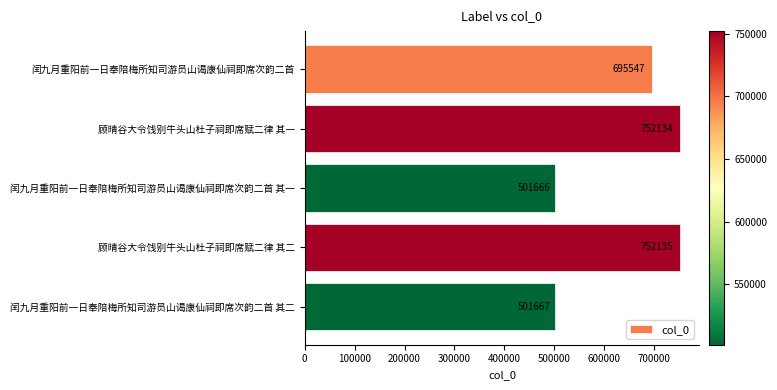

Reading top to bottom, extract all data points from this chart.

695547	752134	501666	752135	501667